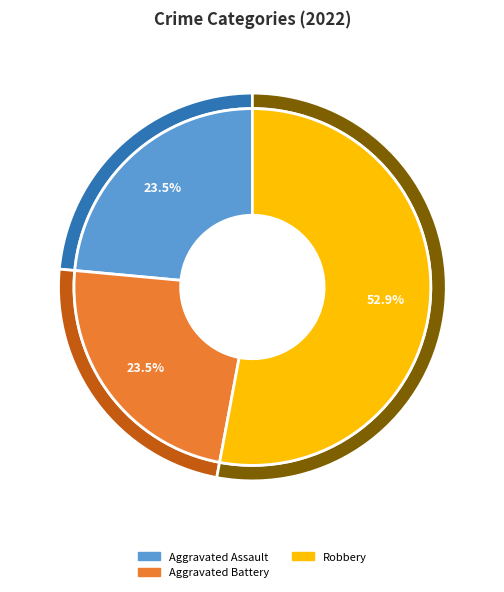

What percentage is NOT represented by Robbery?

47.1%